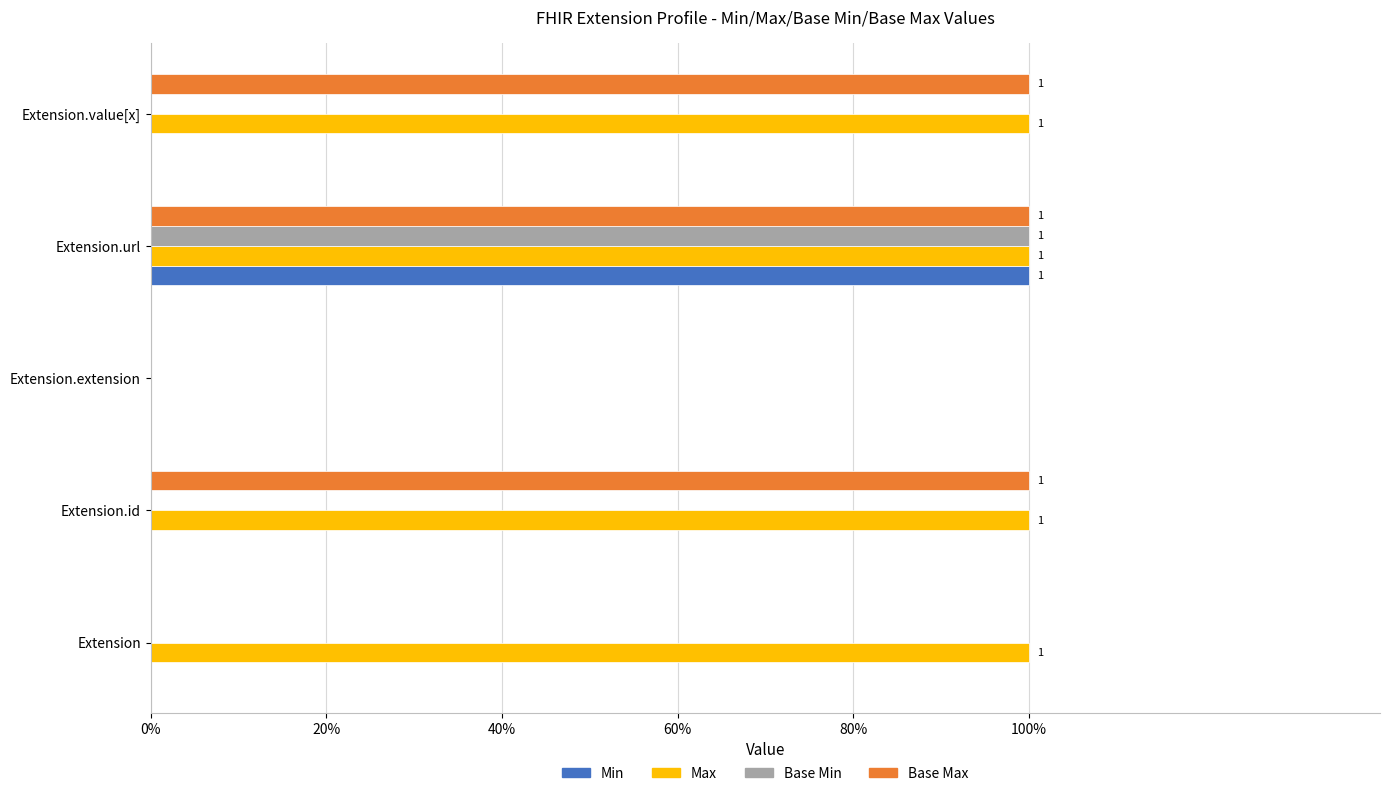

What are all the series names shown in the legend?

Min, Max, Base Min, Base Max